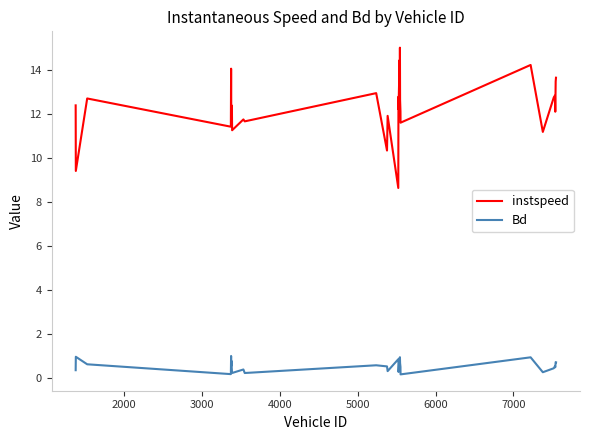

Rank the series by their average value, from lowest to highest.

Bd, instspeed